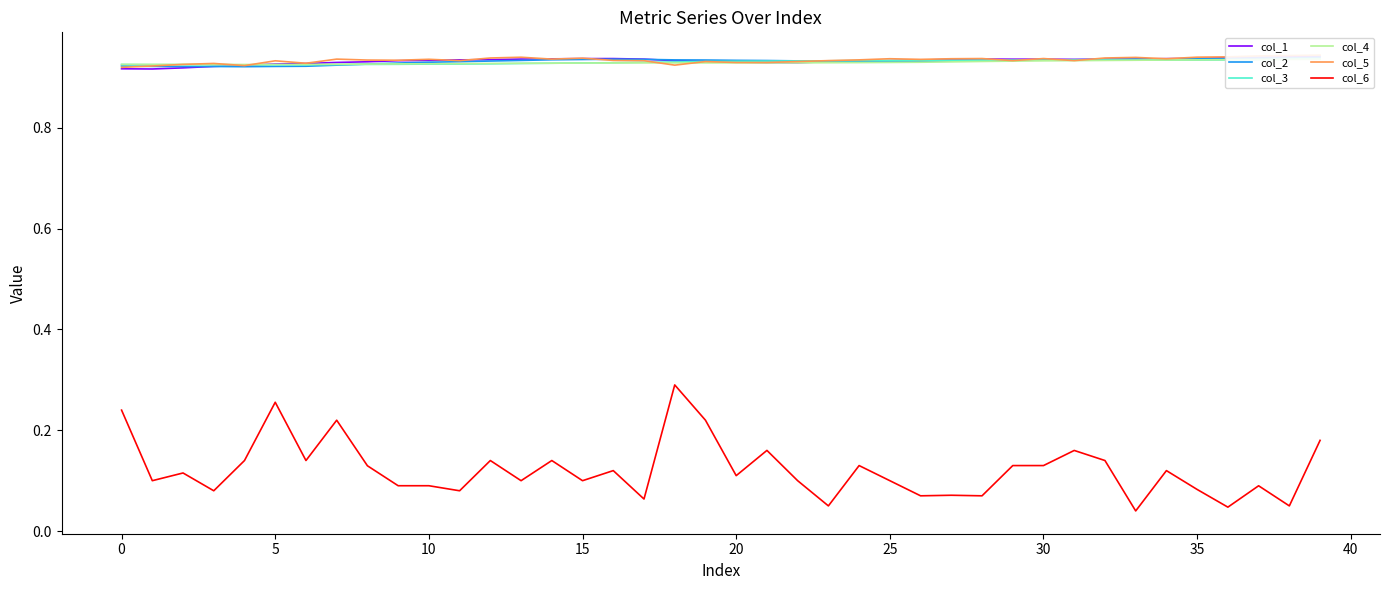

True or false: col_2 has a value of 1.5 at 36.

False